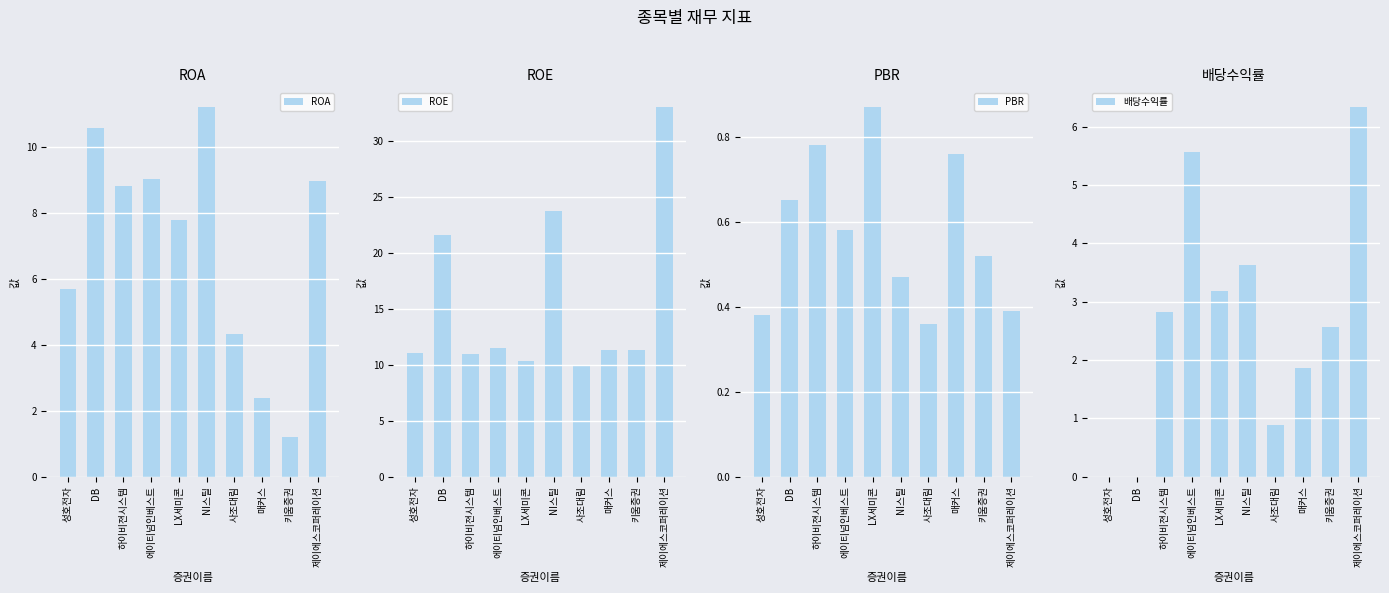

Reading left to right, what are all the values shown in this chart?

ROA: 5.7	10.6	8.8	9.0	7.8	11.2	4.3	2.4	1.2	9.0
ROE: 11.0	21.6	11.0	11.5	10.4	23.8	10.0	11.3	11.3	33.1
PBR: 0.4	0.7	0.8	0.6	0.9	0.5	0.4	0.8	0.5	0.4
배당수익률: 0.0	0.0	2.8	5.6	3.2	3.6	0.9	1.9	2.6	6.3